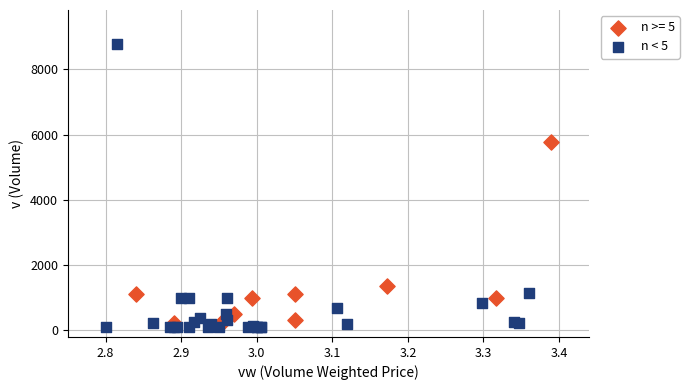

Which series has the widest spread of Y values?

n < 5